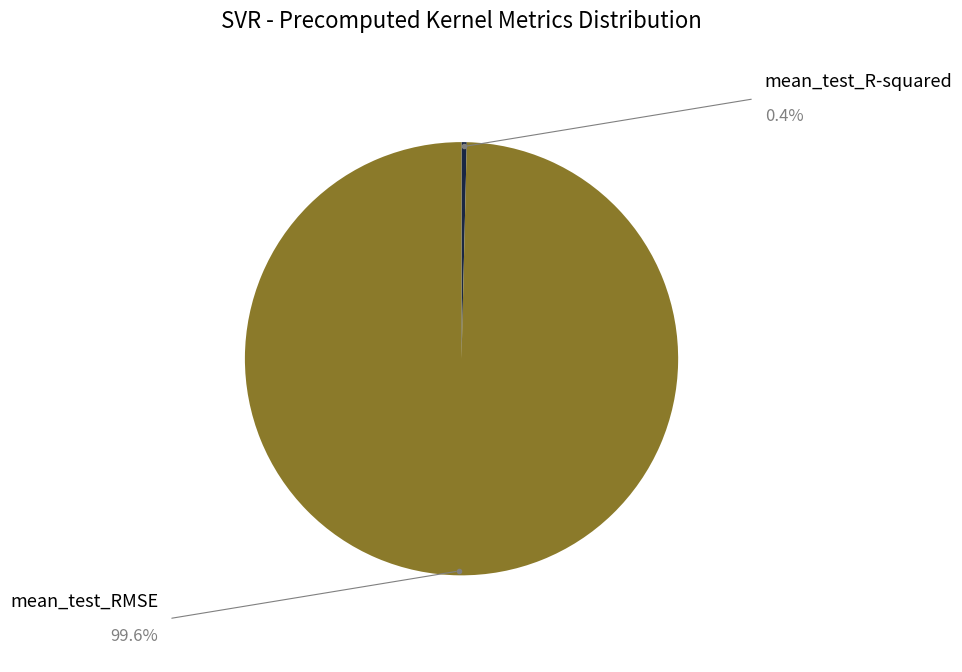

Is the sum of mean_test_R-squared and mean_test_RMSE greater than half?

Yes